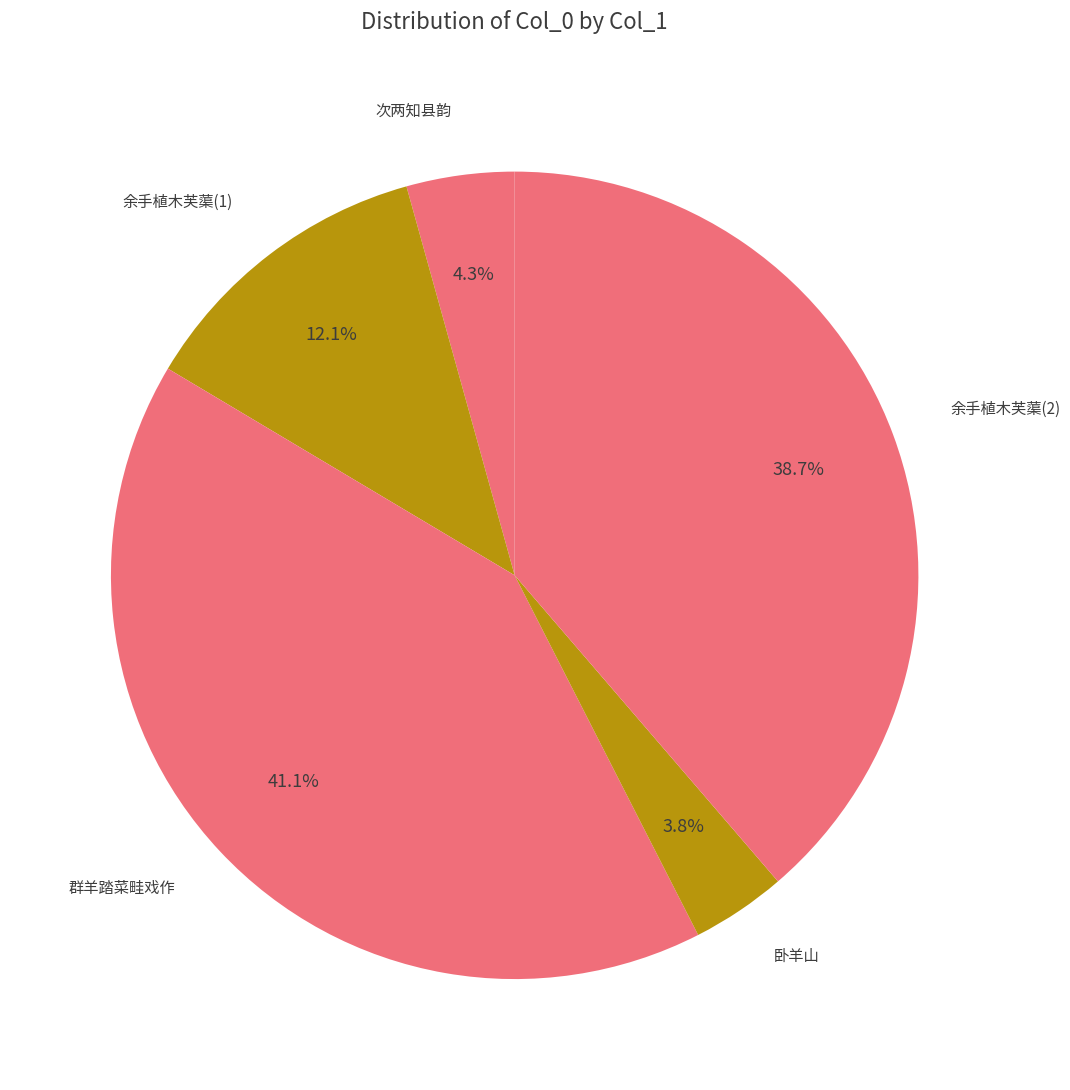

Is there a majority slice in this chart?

No